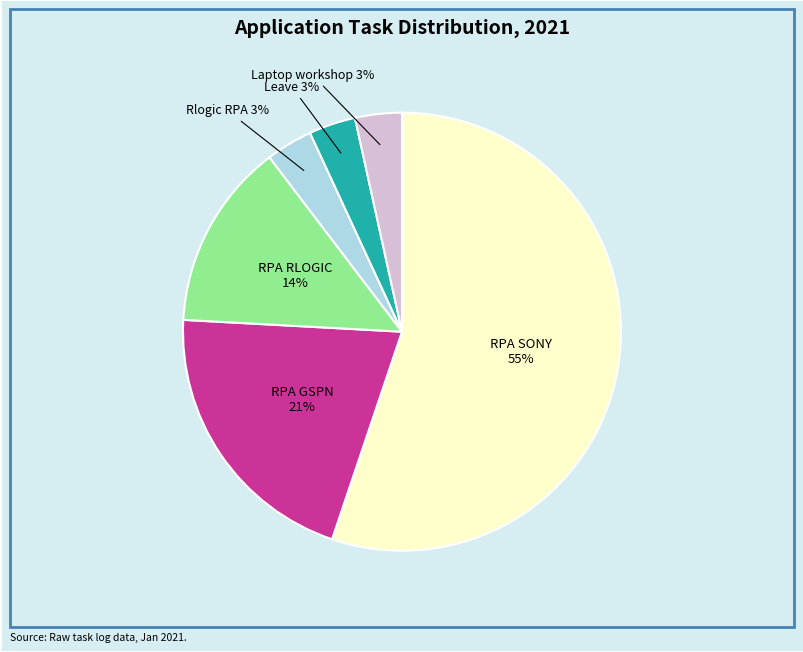

Which slice is the largest?

RPA SONY